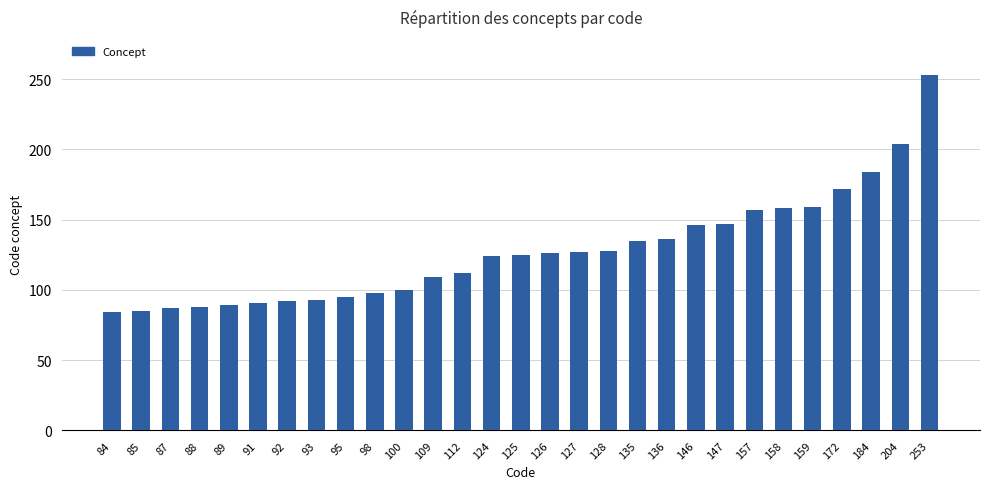

Between 87 and 158, which is larger?

158